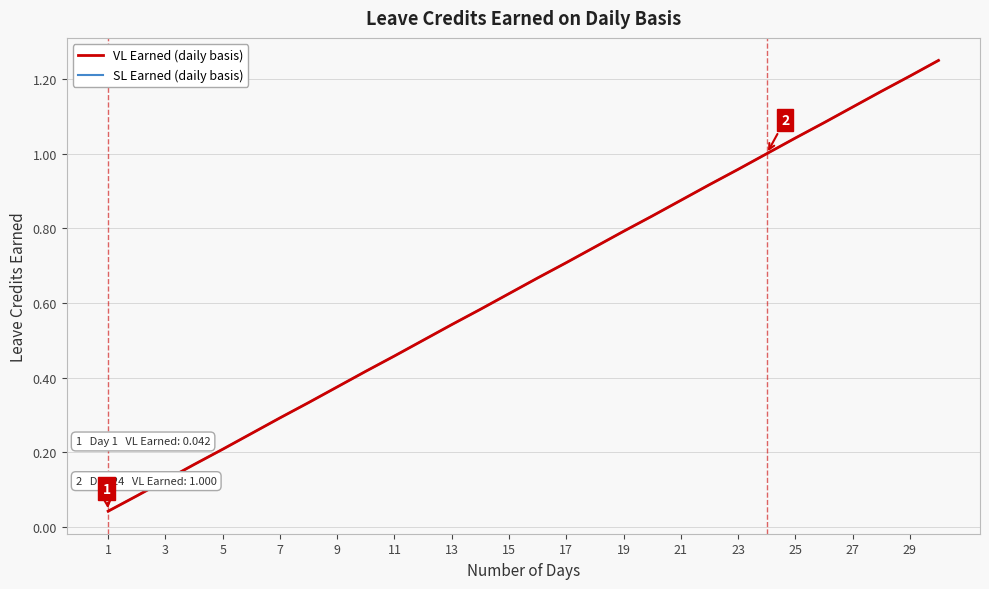

At how many categories does at least one series exceed 0?

30